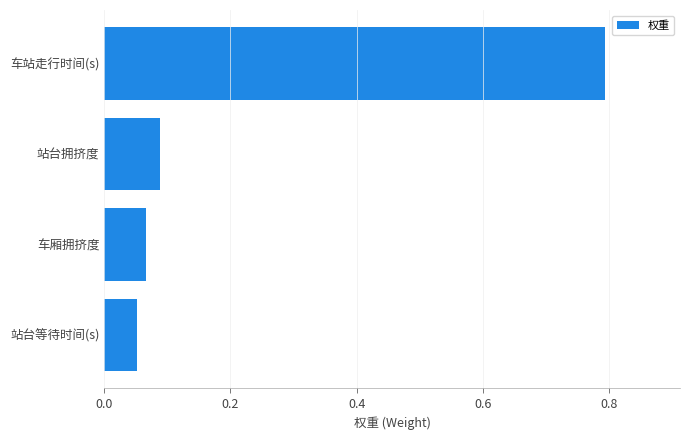

Is it true that the value at 车站走行时间(s) is 1.4?

False